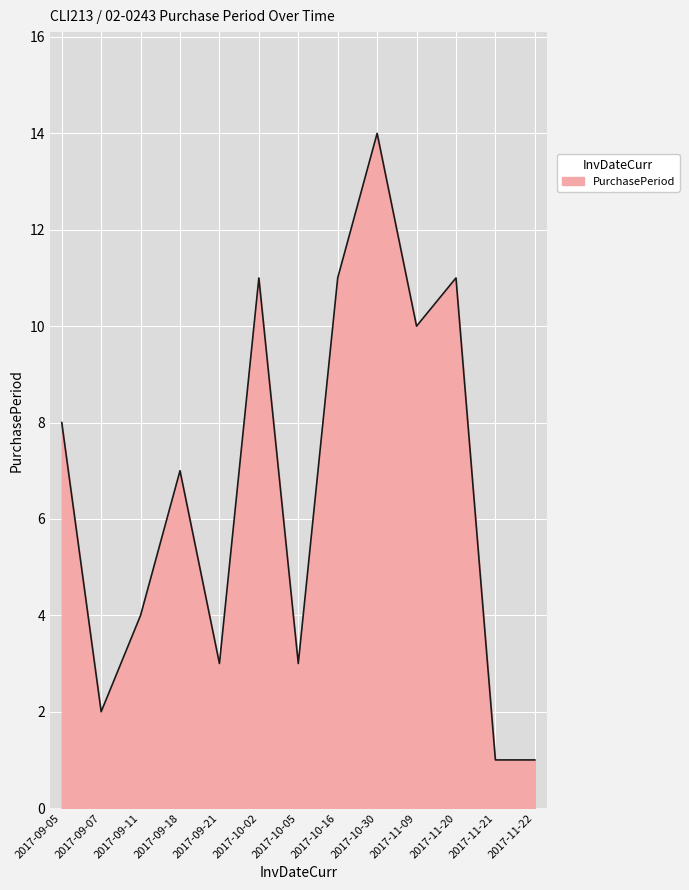

What is the difference between the maximum and minimum values?

13